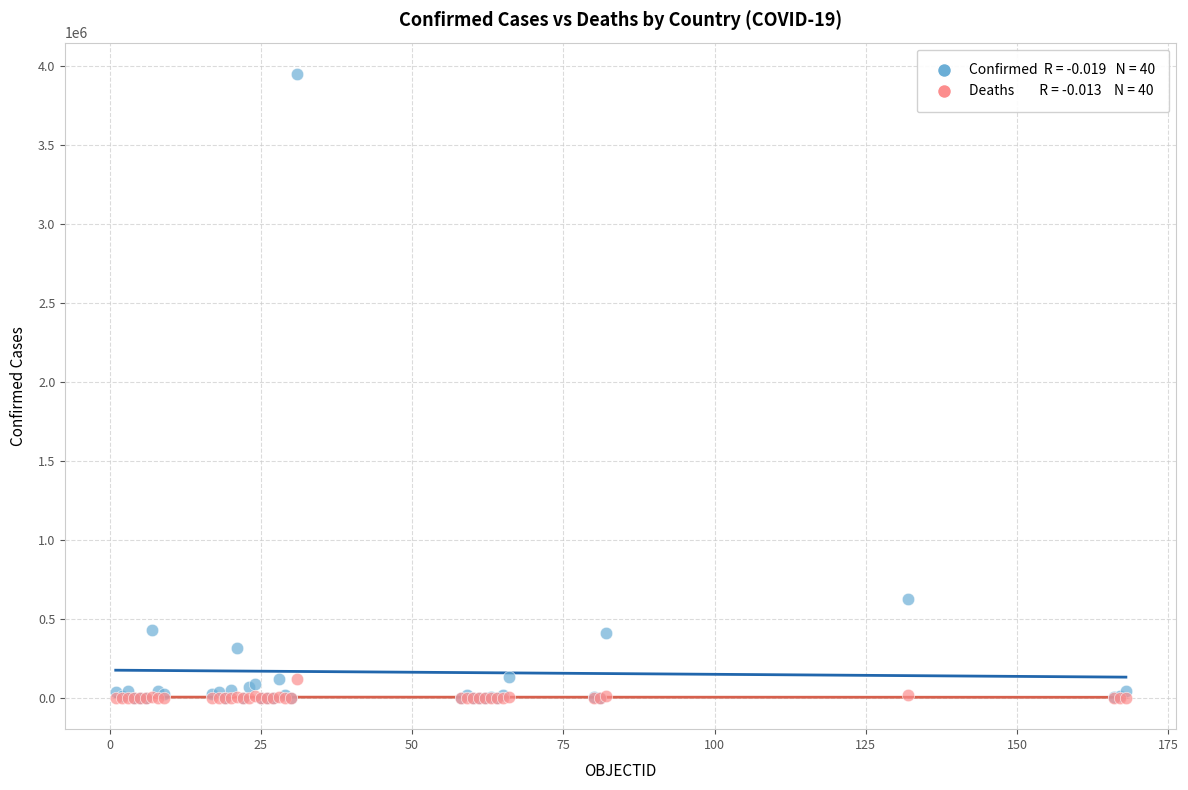

Across all series, what Y value is closest to 1975465?

624026